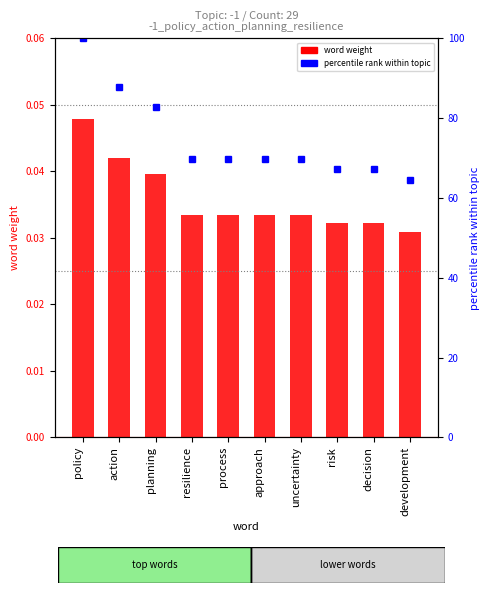

What position from the left is risk?

8